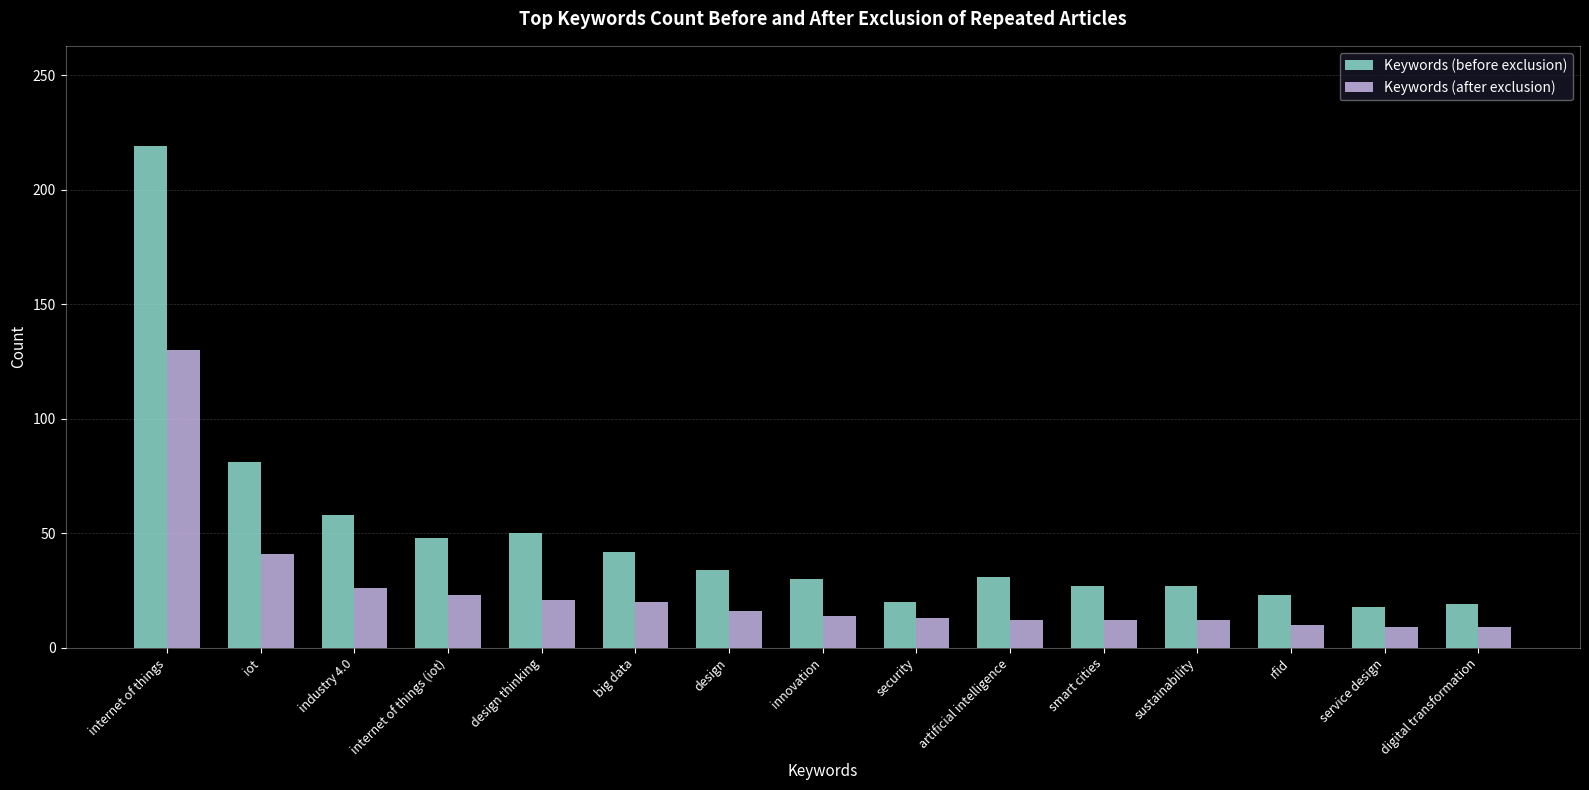

At which label is Keywords (before exclusion) closest to 118?

iot